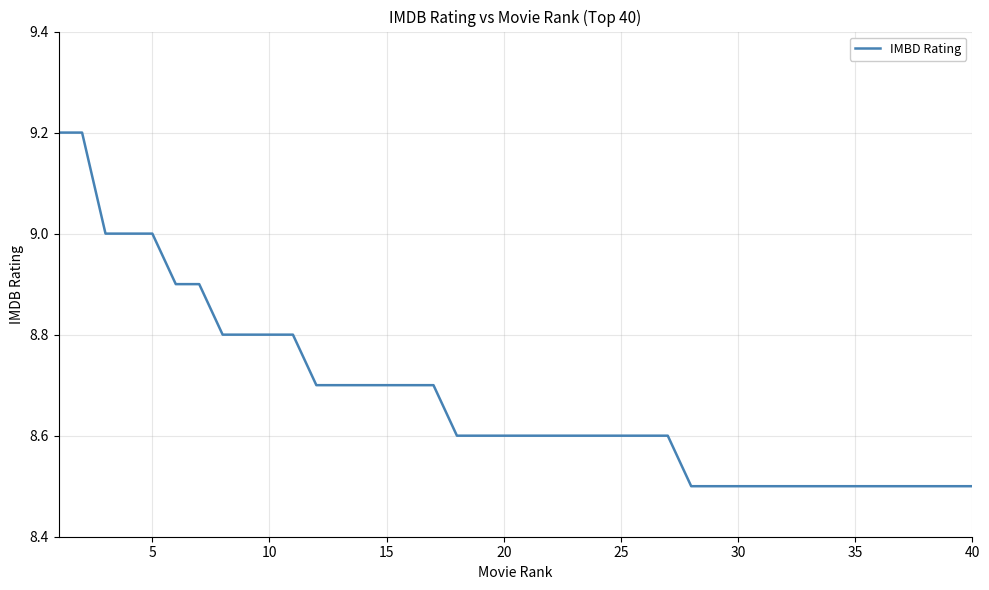

Reading left to right, transcribe all the data shown in this chart.

9.2	9.2	9.0	9.0	9.0	8.9	8.9	8.8	8.8	8.8	8.8	8.7	8.7	8.7	8.7	8.7	8.7	8.6	8.6	8.6	8.6	8.6	8.6	8.6	8.6	8.6	8.6	8.5	8.5	8.5	8.5	8.5	8.5	8.5	8.5	8.5	8.5	8.5	8.5	8.5